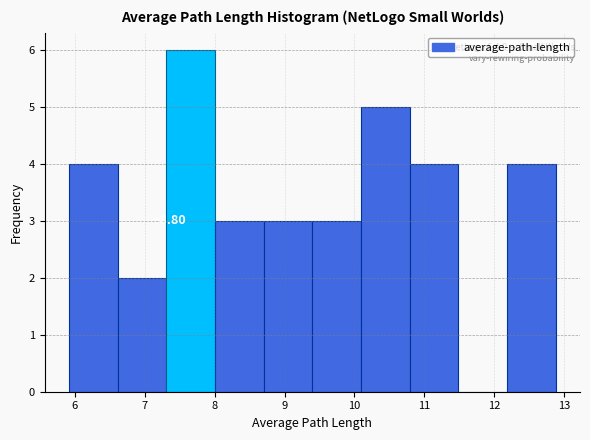

Which range on the x-axis has the tallest bar?

7.3 to 8.0